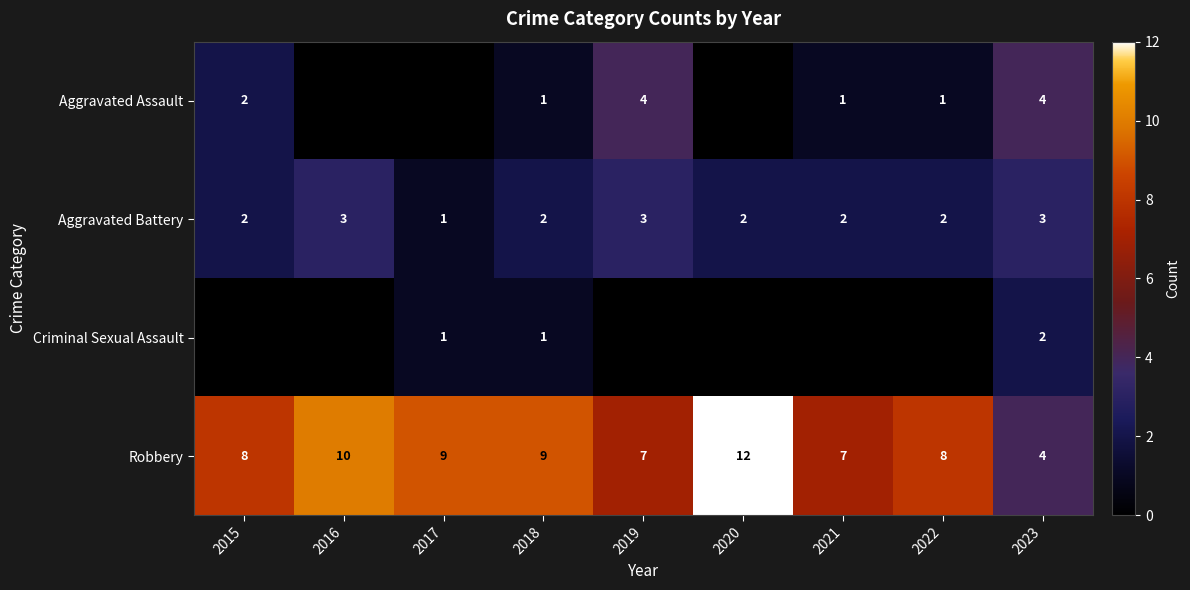

Is it true that Aggravated Battery equals 1 at 2022?

False